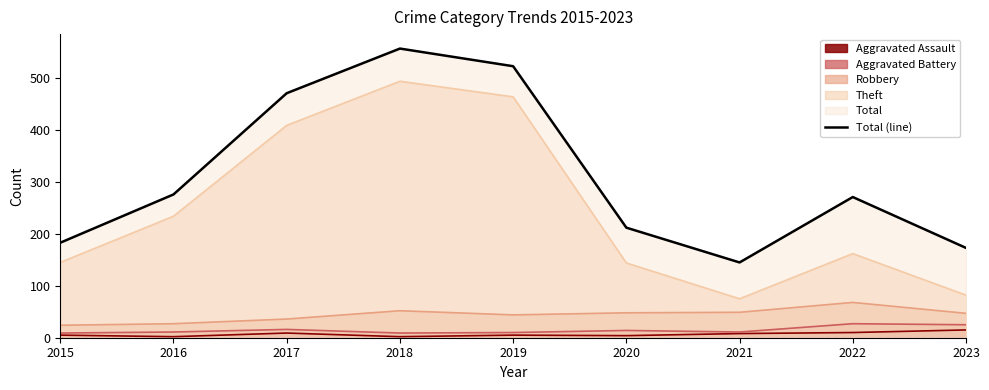

Which has a higher value, 2019 or 2017?

2019